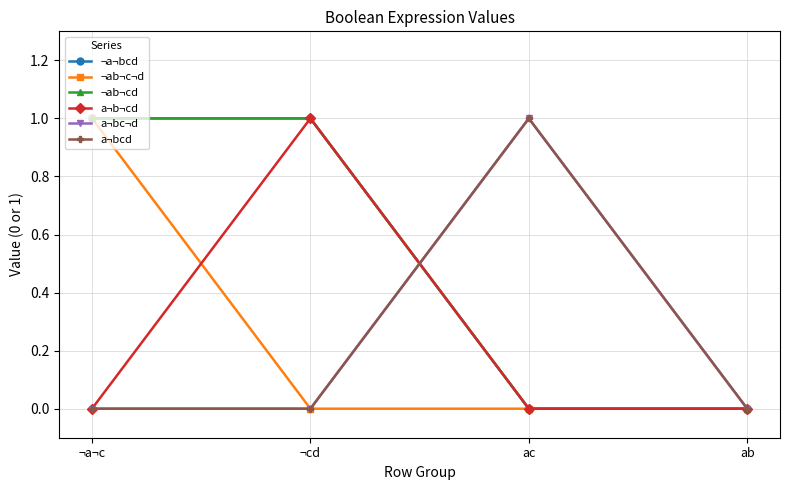

Reading left to right, transcribe all the data shown in this chart.

¬a¬bcd: ¬a¬c=1	¬cd=1	ac=0	ab=0
¬ab¬c¬d: ¬a¬c=1	¬cd=0	ac=0	ab=0
¬ab¬cd: ¬a¬c=1	¬cd=1	ac=0	ab=0
a¬b¬cd: ¬a¬c=0	¬cd=1	ac=0	ab=0
a¬bc¬d: ¬a¬c=0	¬cd=0	ac=1	ab=0
a¬bcd: ¬a¬c=0	¬cd=0	ac=1	ab=0